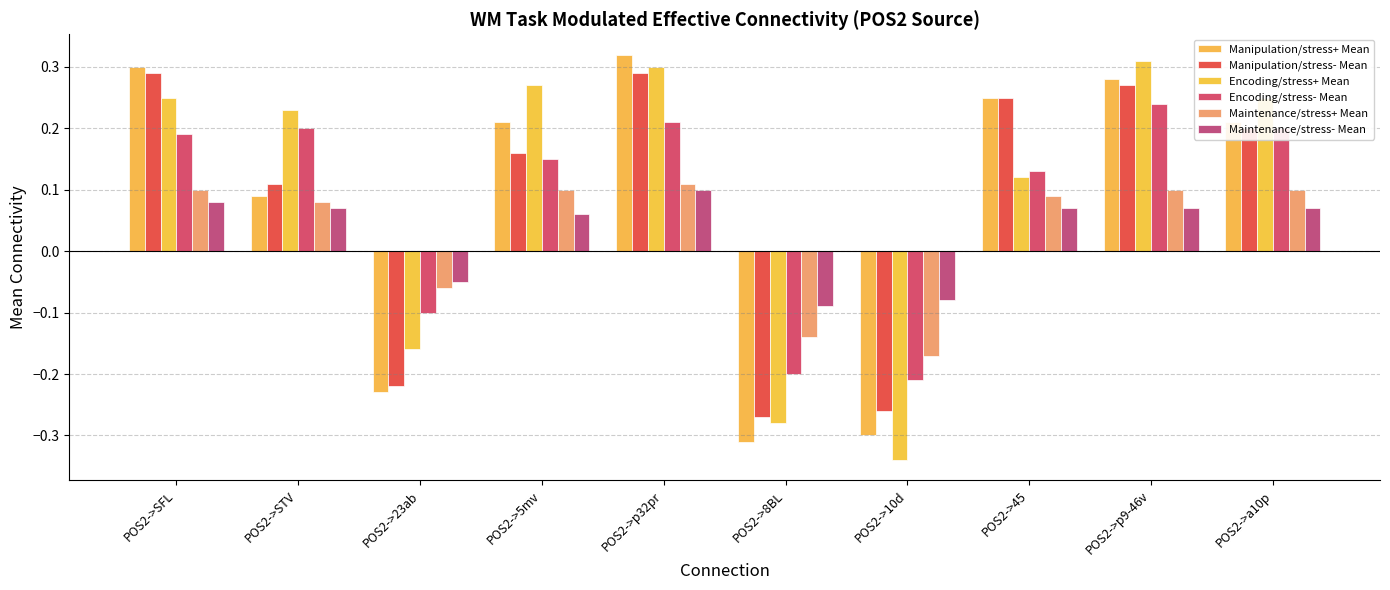

Which series has the largest range (max minus min)?

Encoding/stress+ Mean